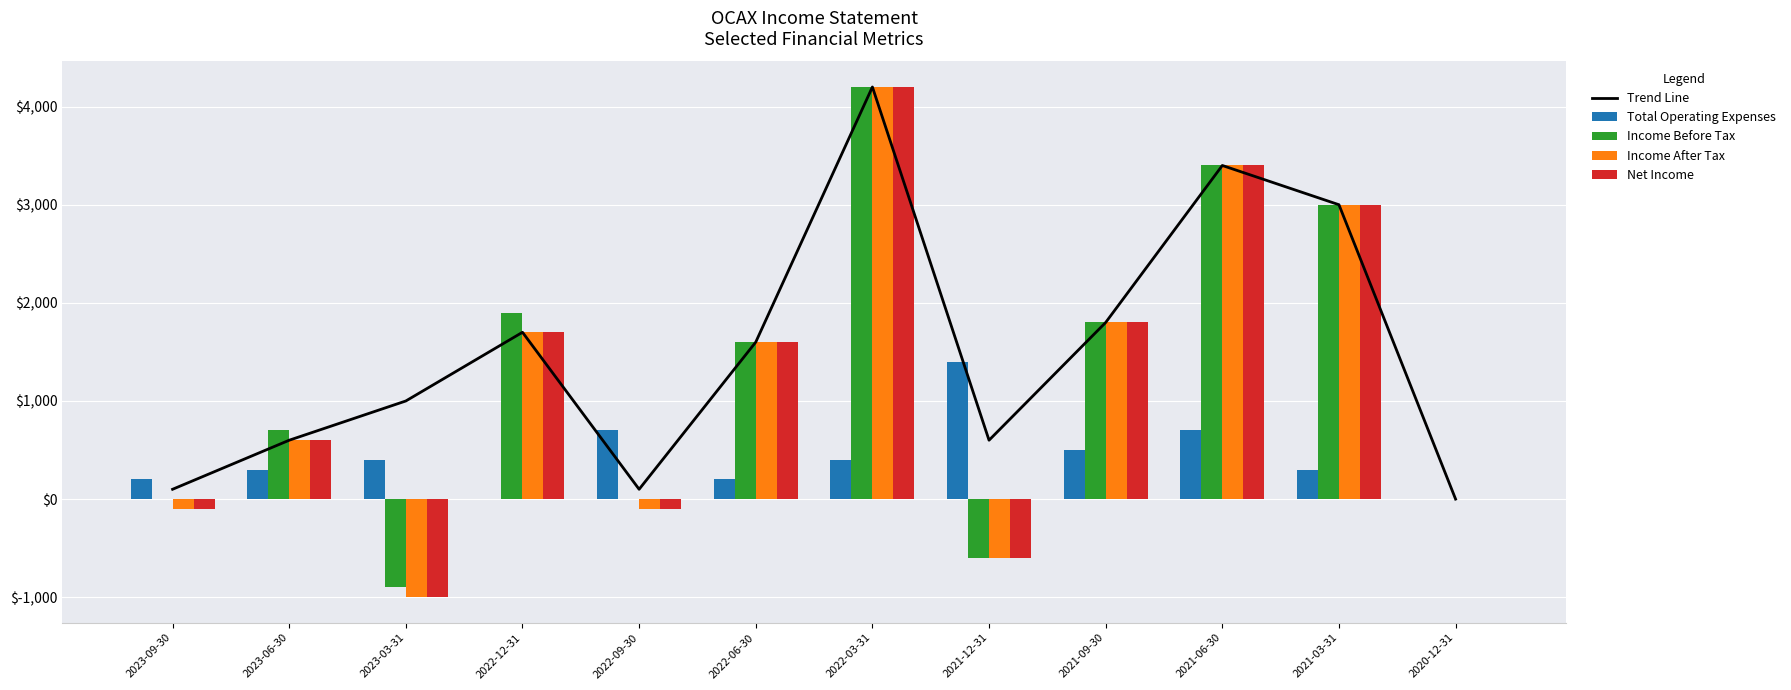

Is the value of Income Before Tax at 2020-12-31 greater than the value of Trend Line at 2020-12-31?

No